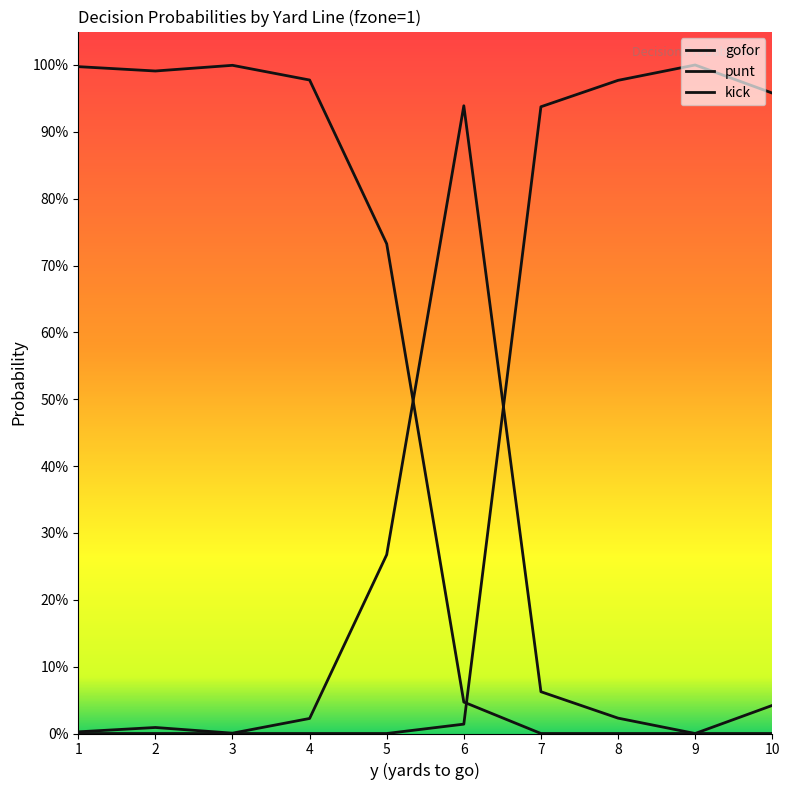

Is this an area chart (filled region under the line)?

No